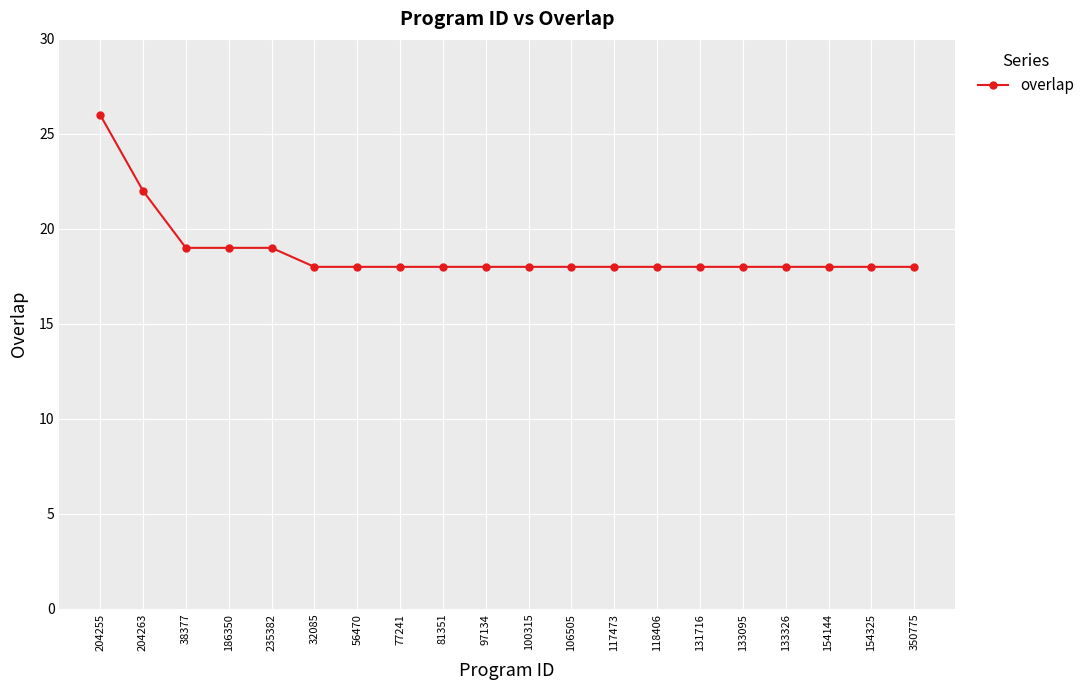

The value at 186350 is 19. True or false?

True